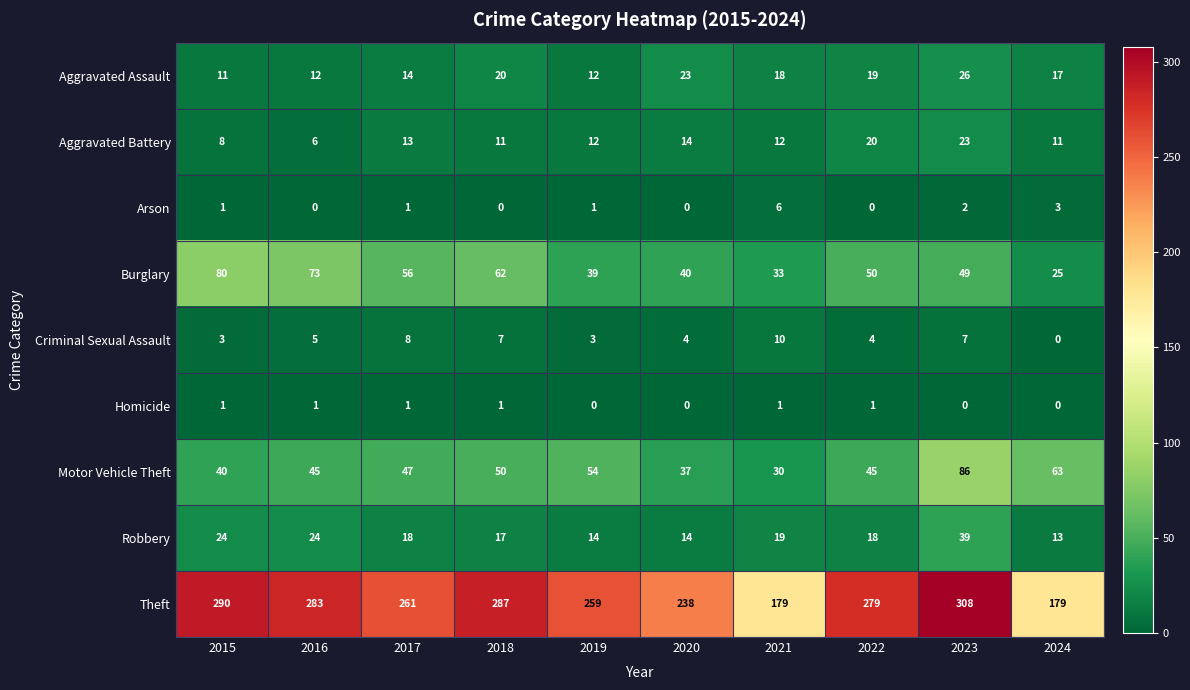

What is the average value of the Motor Vehicle Theft series?

50